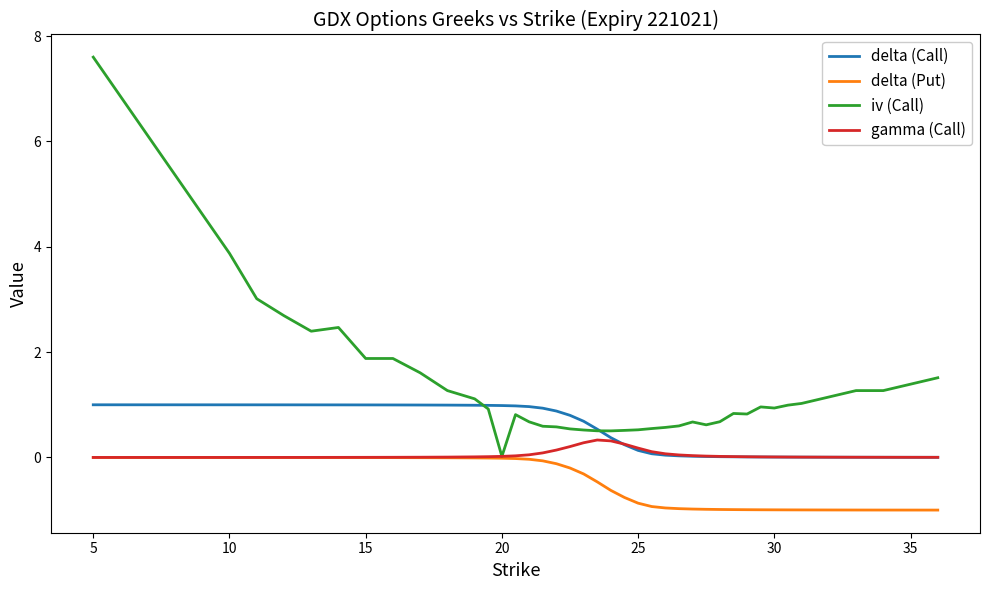

What is the difference between the second highest and minimum values in the delta (Put) series?

1.0